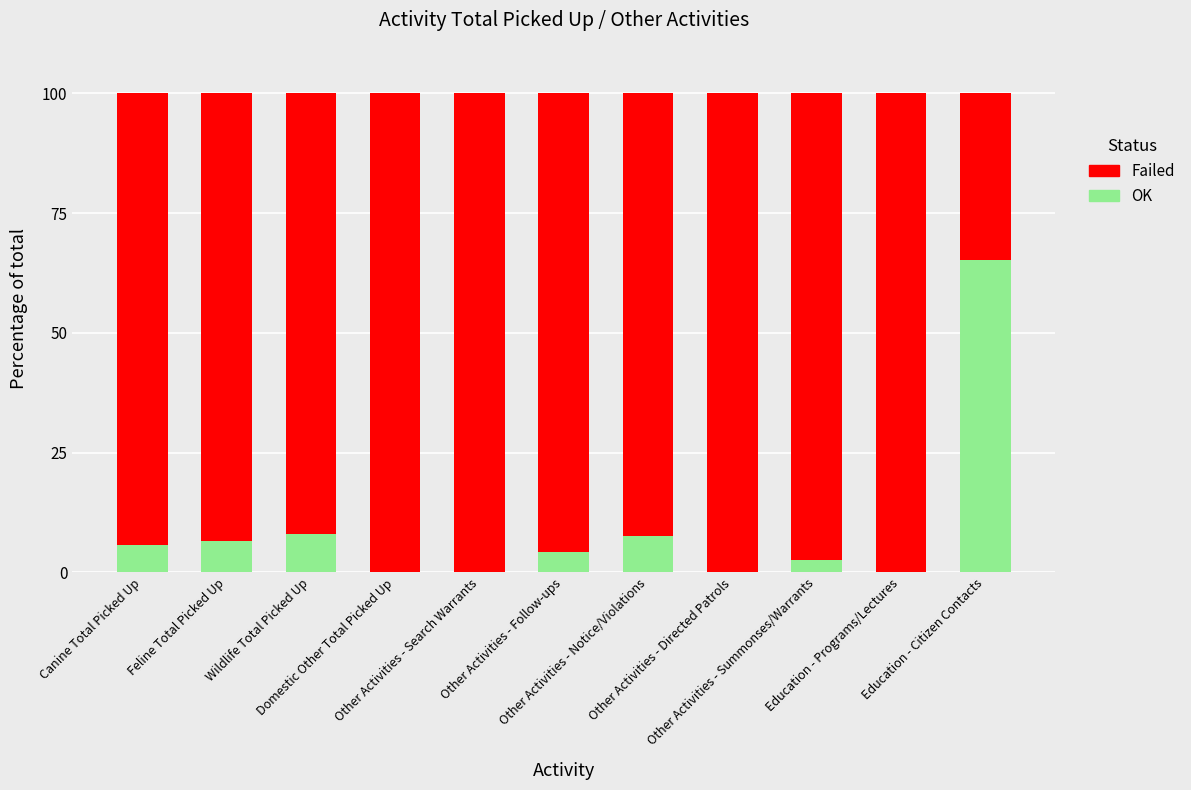

Count the number of data series in this chart.

2